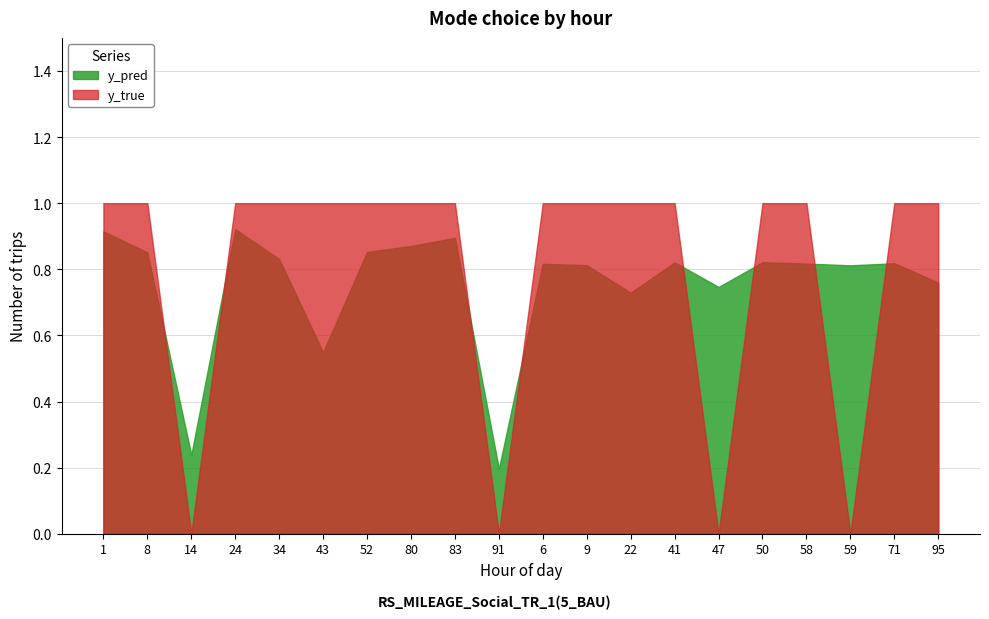

List the series in order of their overall mean, lowest first.

y_pred, y_true